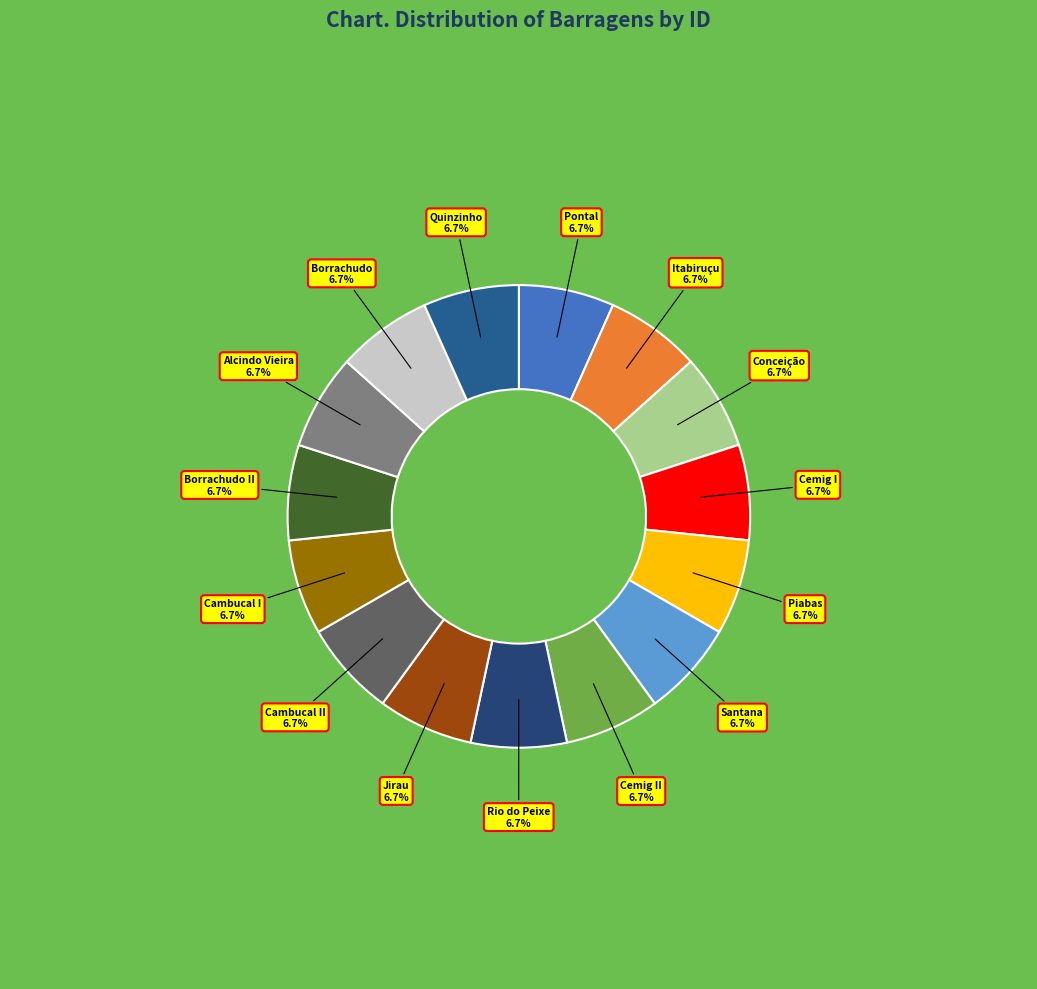

How many segments does this pie chart have?

15